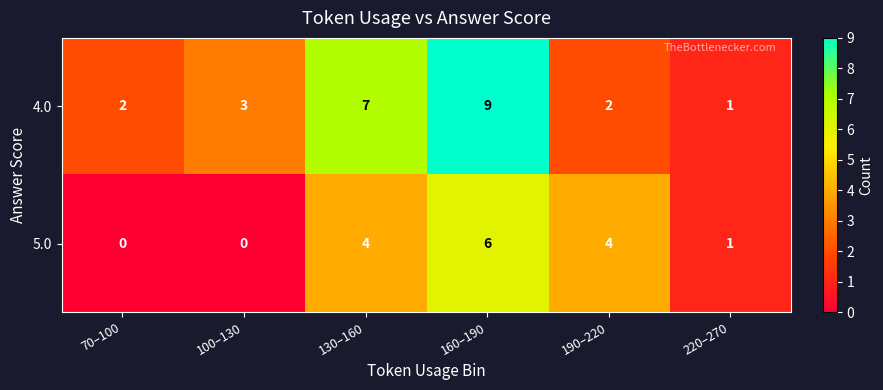

List the series in order of their peak value, highest first.

4.0, 5.0